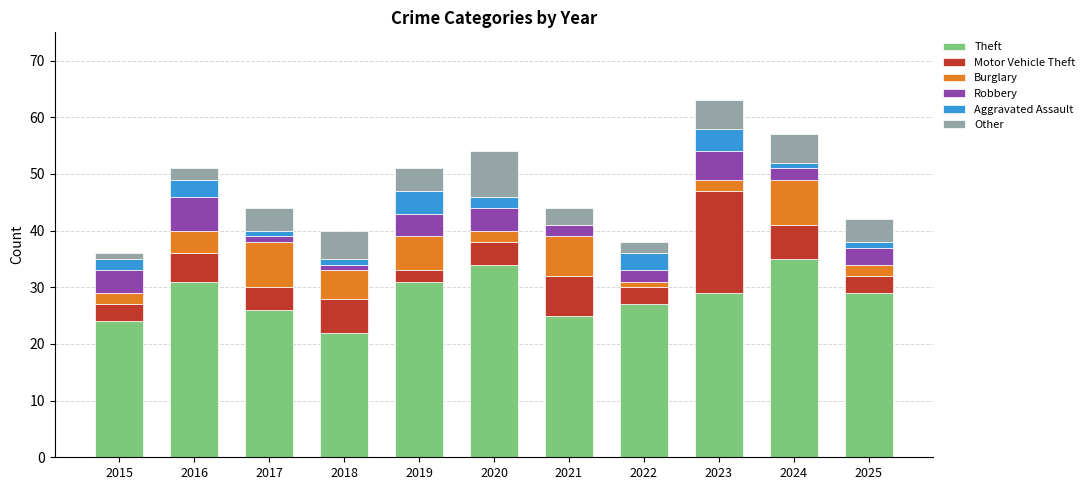

What is the total value across all series at 2021?

44